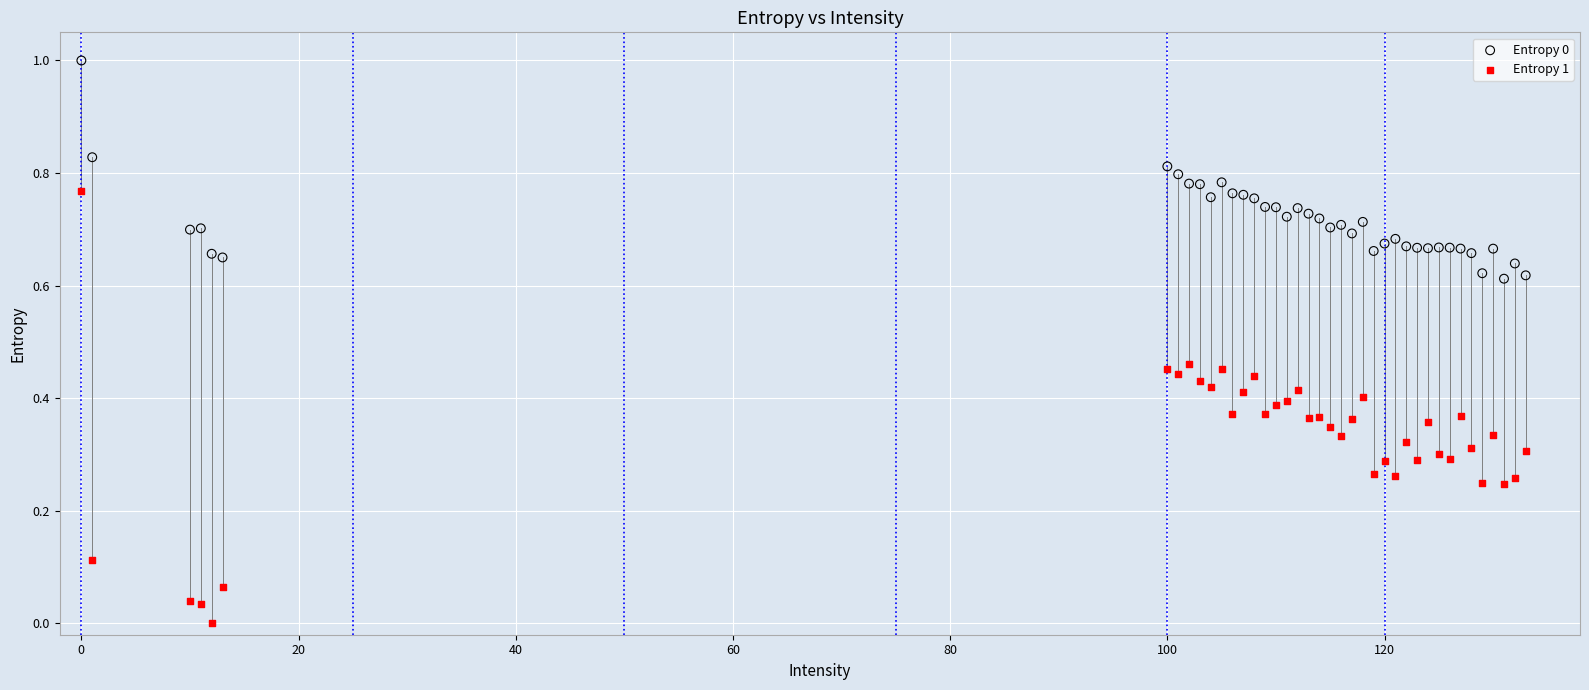

Which series contains the lowest Y value?

Entropy 1